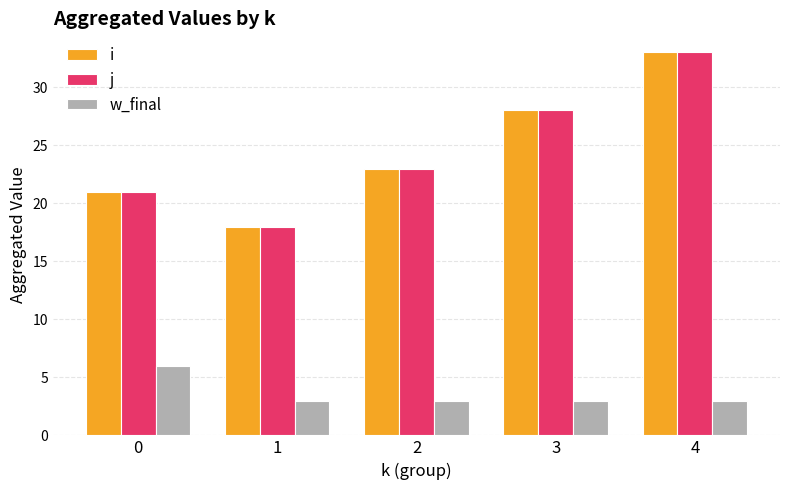

Read the w_final value at 1.

3